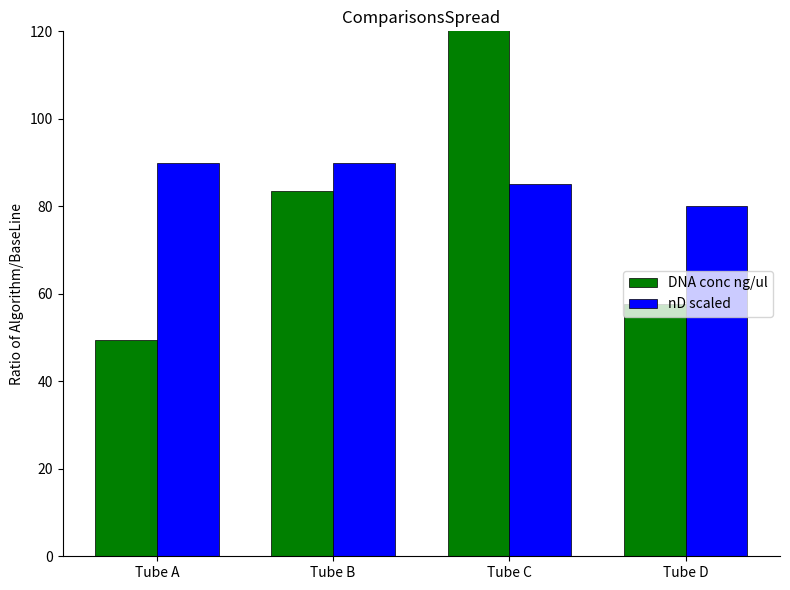

What value does the DNA conc ng/ul series have at Tube C?

144.0